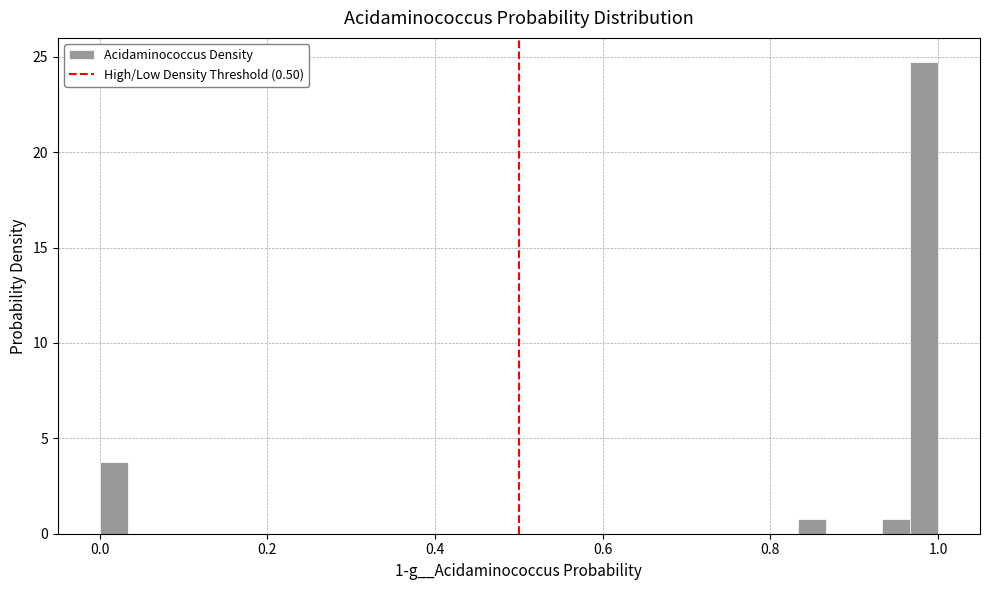

Read against the x-axis, roughly where is the centre of the tallest bar?

0.98